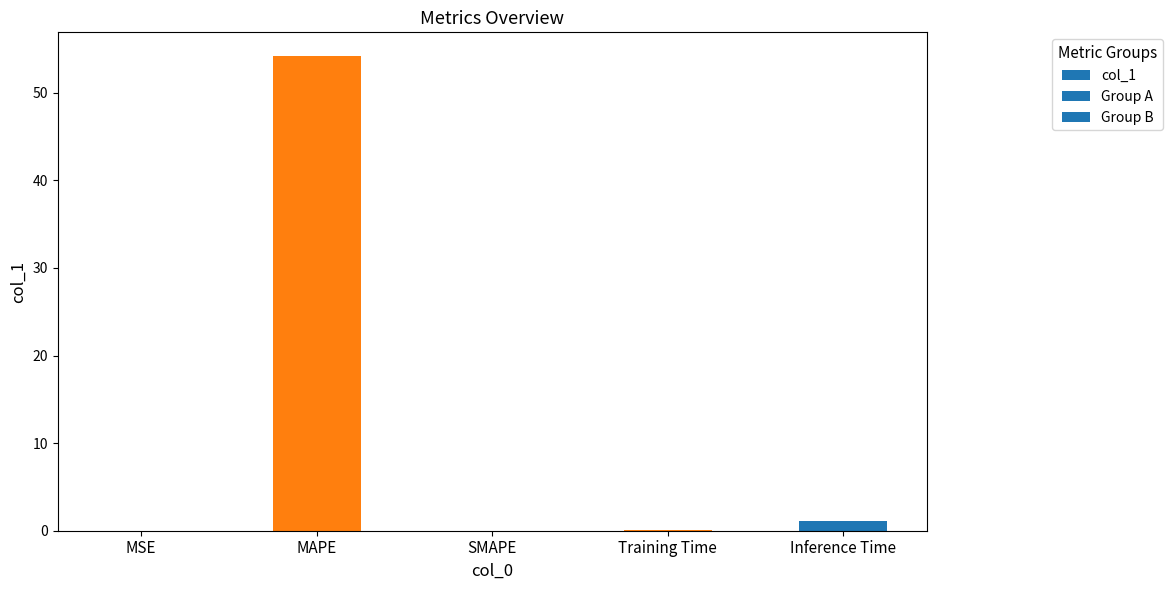

What is the average value?

11.1